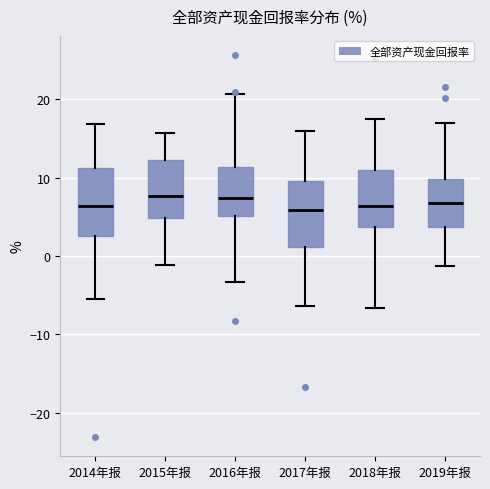

Where is the upper edge of the box for 2014年报 on the y-axis? The values are not printed on the chart, so give them approximately, as read against the axis.

11